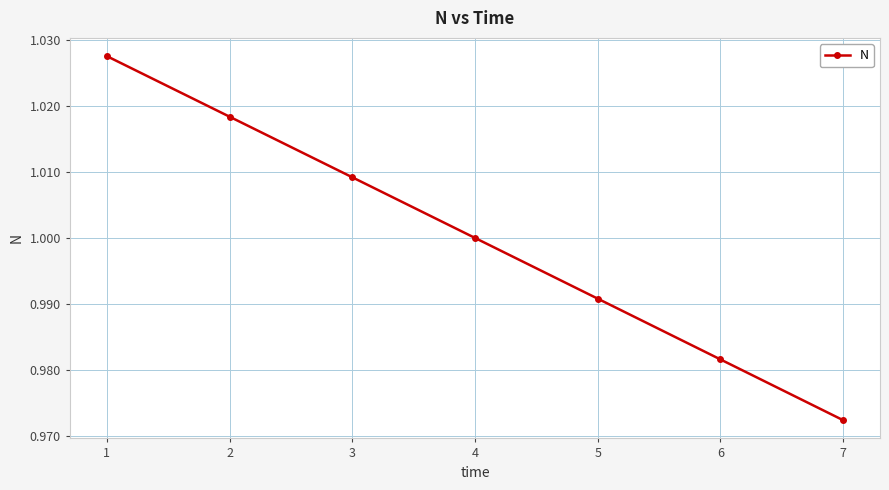

Is it true that the value at 2 is 1.6?

False